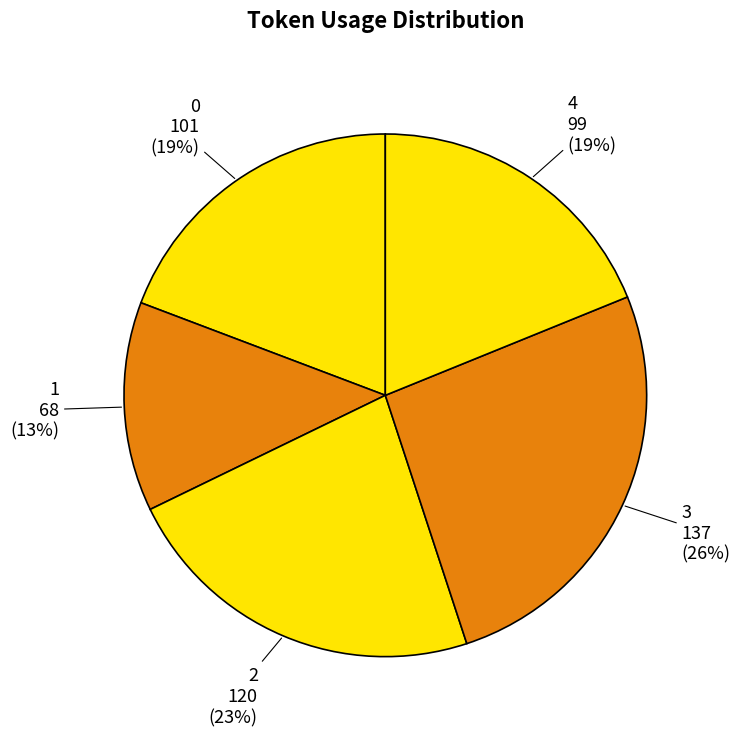

Do 0 and 3 together represent more than half of the pie?

No